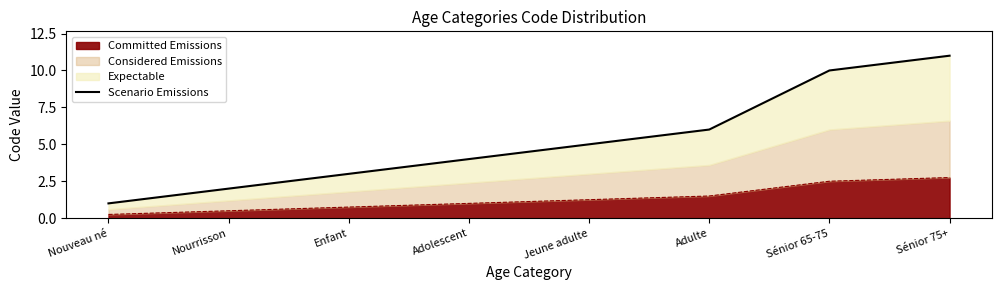

What is the difference between the values at Jeune adulte and Nouveau né?

4